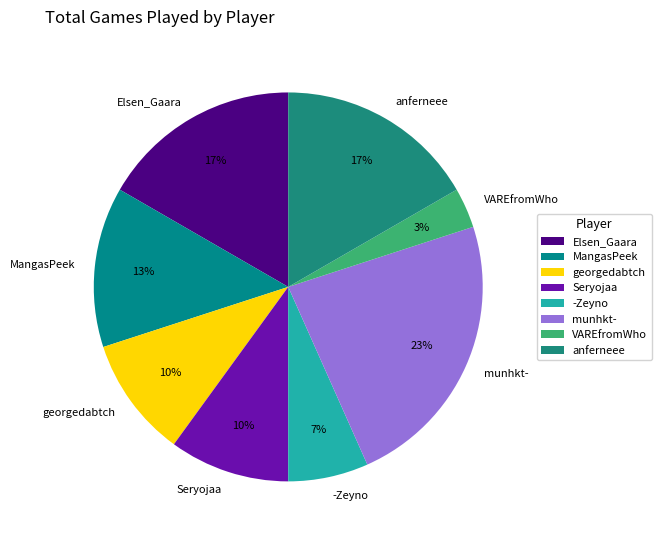

Is it true that -Zeyno is 1% of the pie?

False